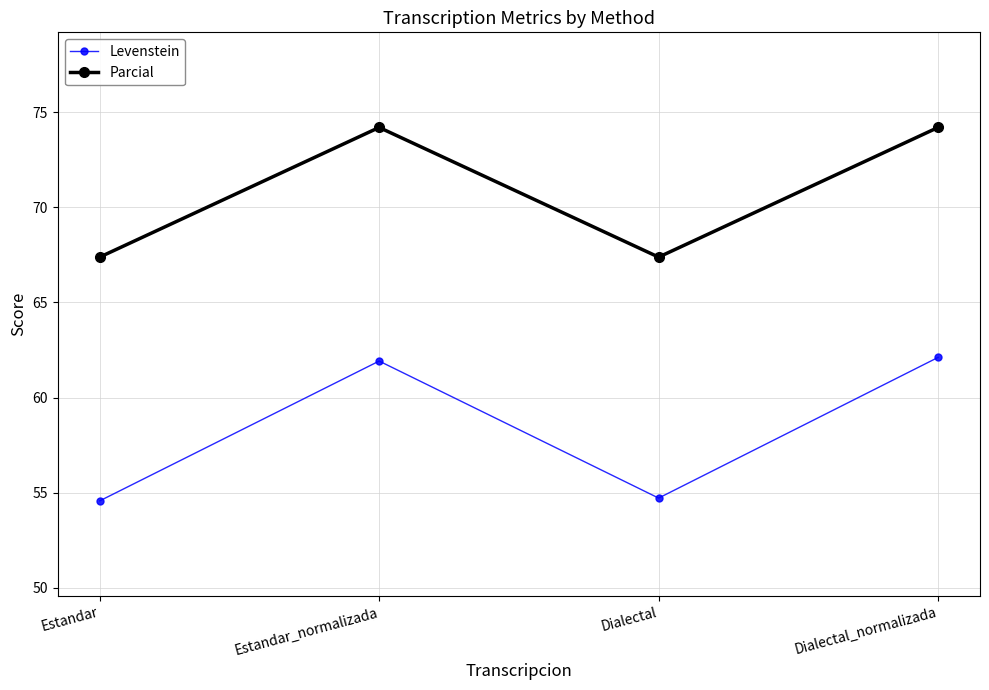

What position from the left is Dialectal?

3